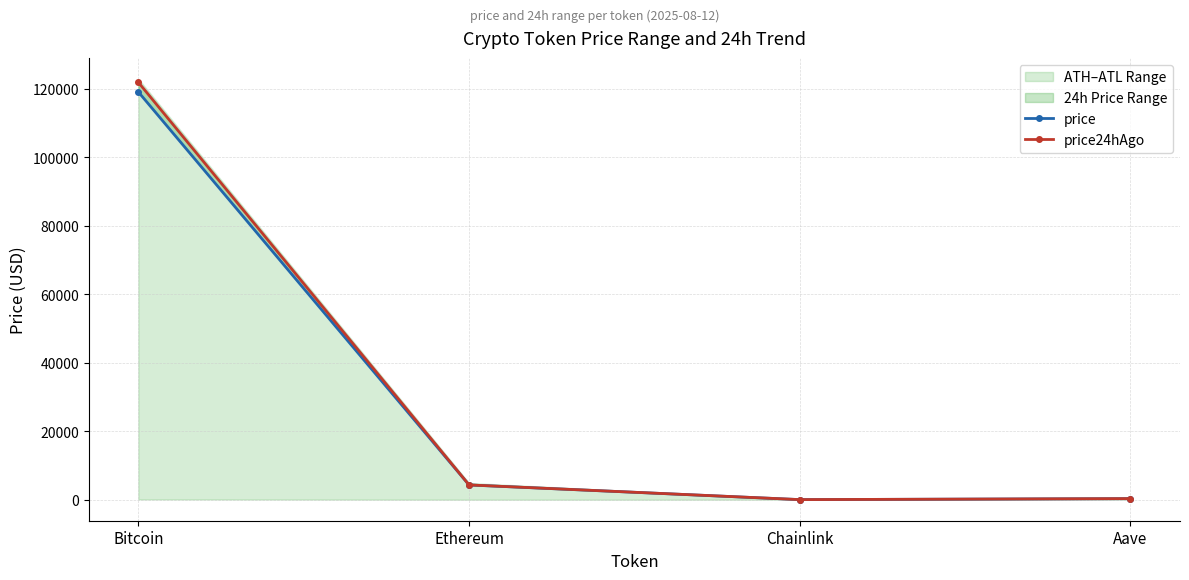

What is the label of the 3rd point from the right?

Ethereum